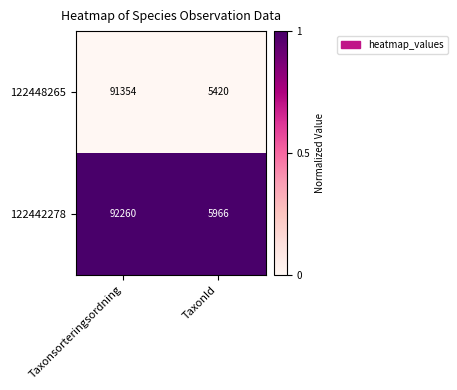

Is it true that 122448265 equals 147431 at Taxonsorteringsordning?

False